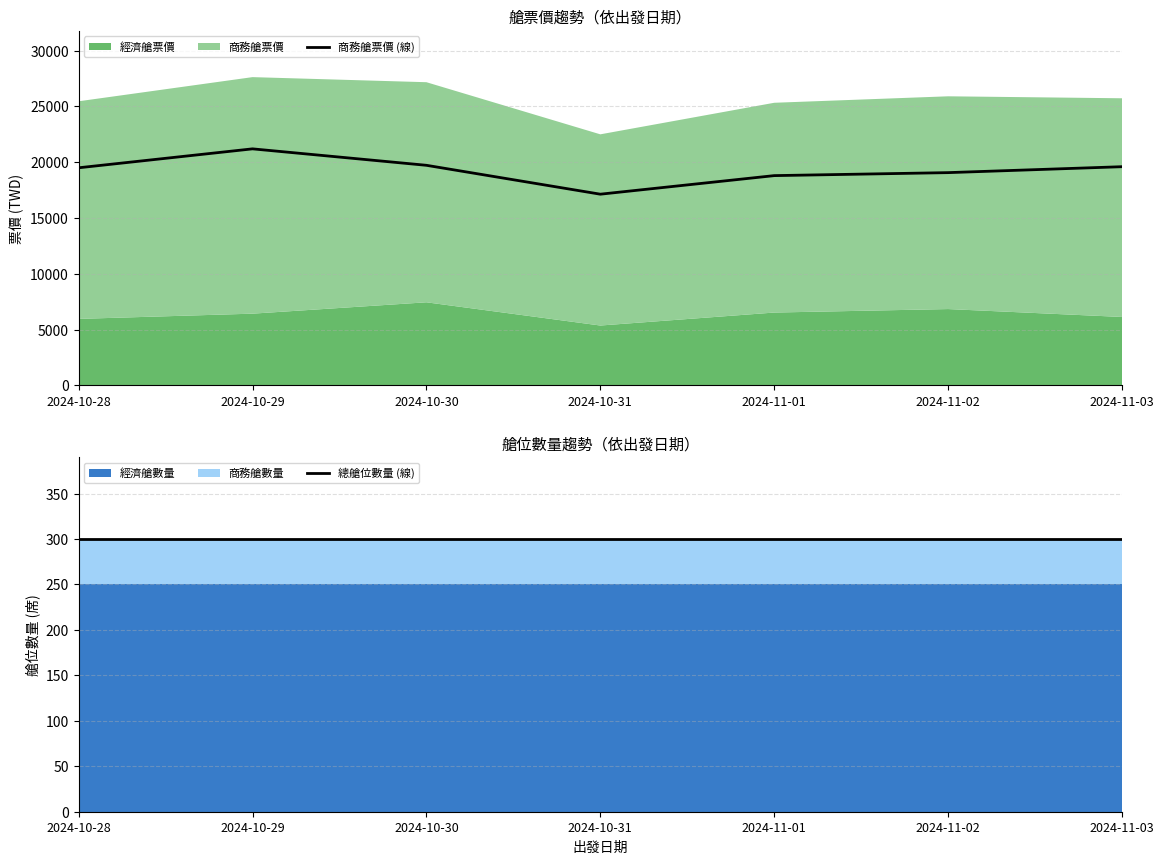

Which series has the largest range (max minus min)?

商務艙票價 (線)